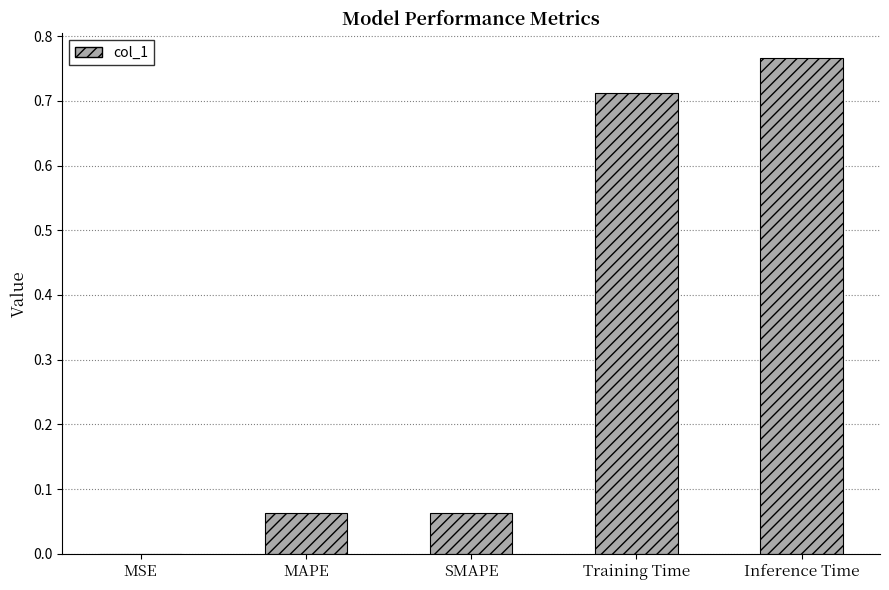

Which label corresponds to the largest value in the chart?

Inference Time